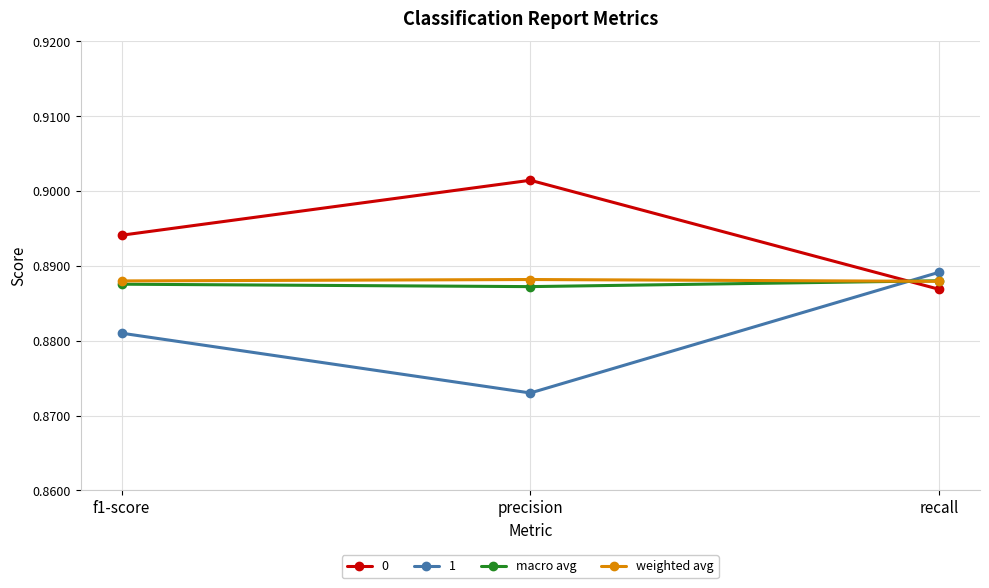

What is the label of the 3rd point from the left?

recall